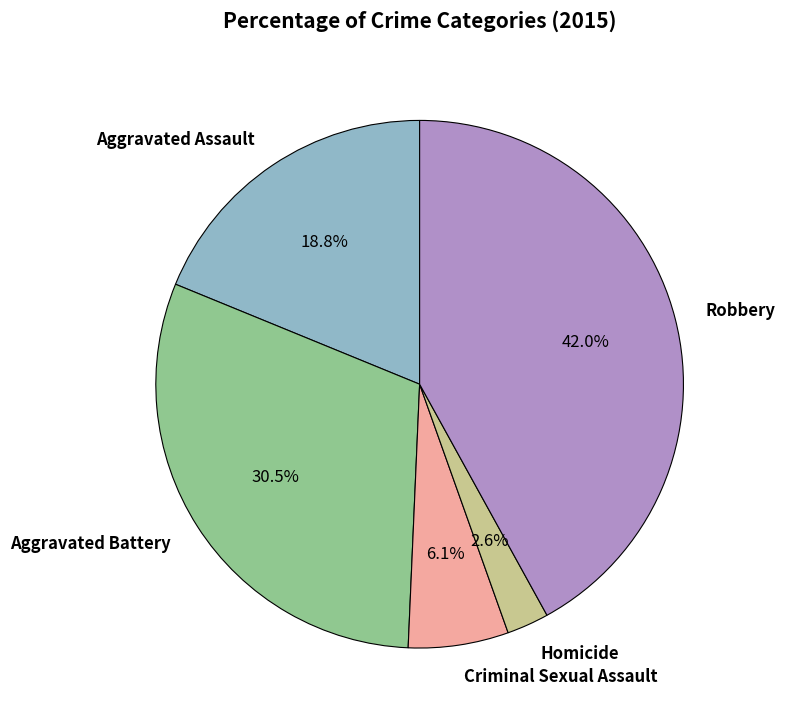

Is it true that Aggravated Assault is 25% of the pie?

False